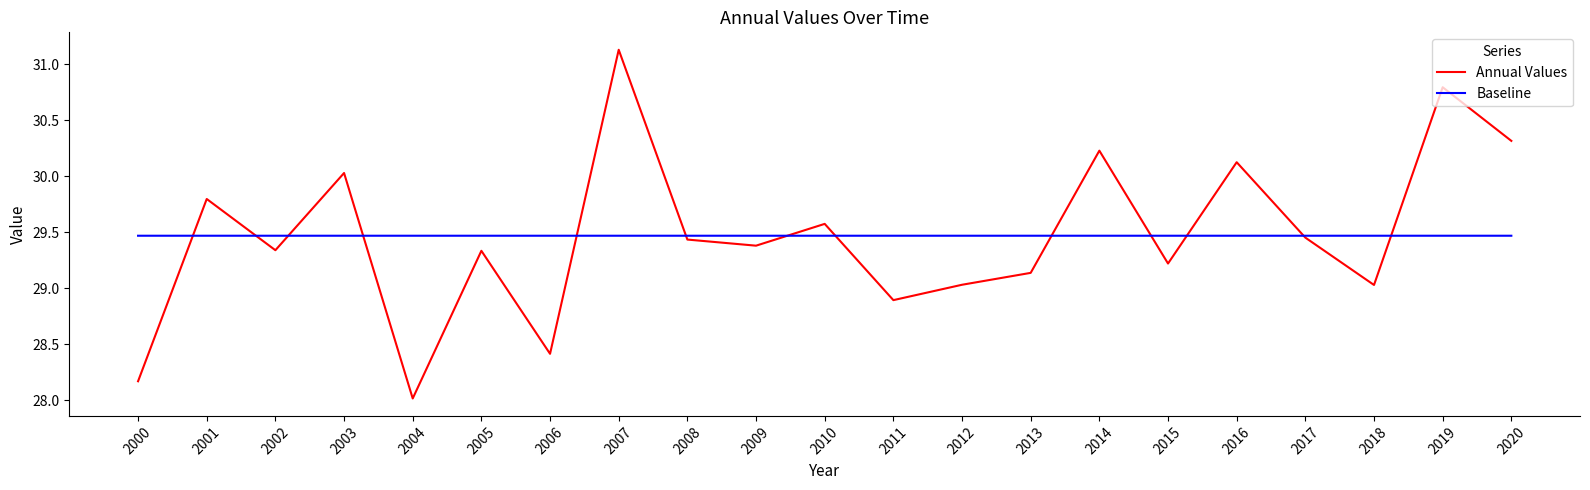

How many times do Baseline and Annual Values cross each other?

13